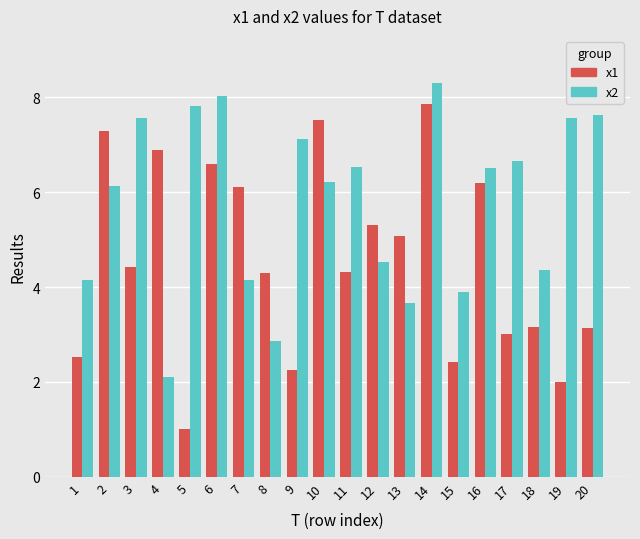

The value of x2 at 19 is 13.1. True or false?

False